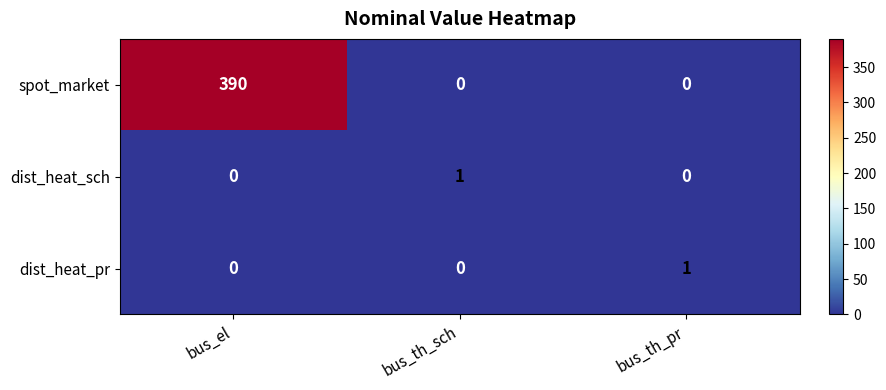

Reading left to right, extract all data points from this chart.

spot_market: bus_el=390	bus_th_sch=0	bus_th_pr=0
dist_heat_sch: bus_el=0	bus_th_sch=1	bus_th_pr=0
dist_heat_pr: bus_el=0	bus_th_sch=0	bus_th_pr=1